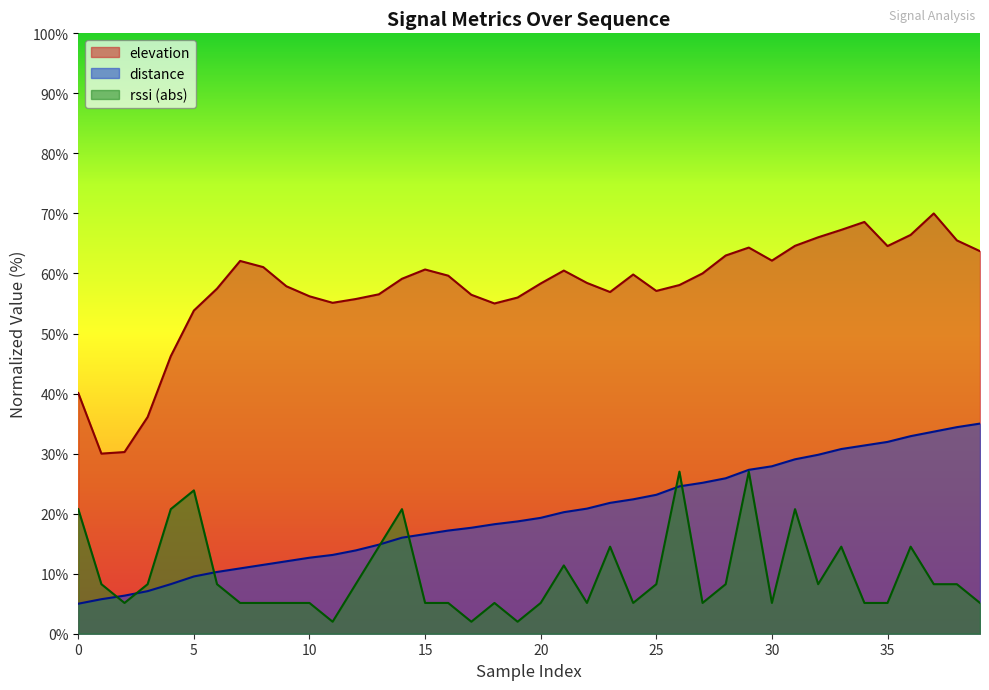

What is the difference between the maximum and minimum values in the elevation series?

40.0